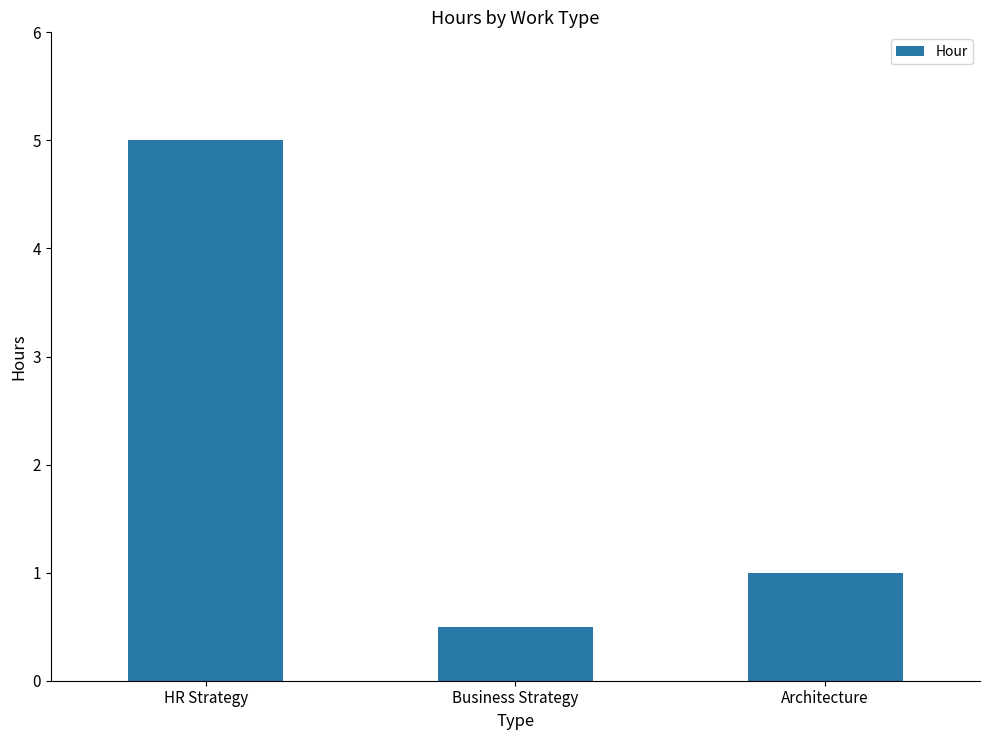

Reading left to right, extract all data points from this chart.

5.0	0.5	1.0